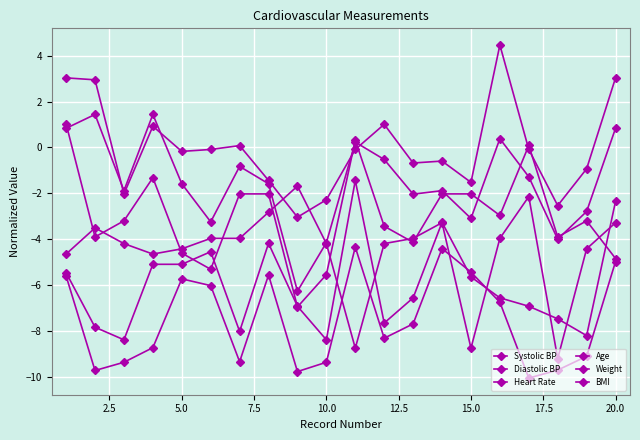

What is the maximum value for Diastolic BP?

1.4